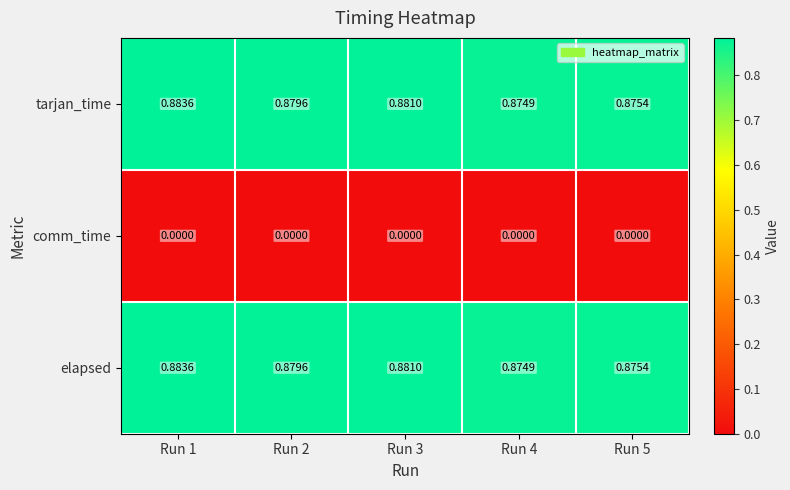

Is the value of comm_time at Run 1 greater than the value of elapsed at Run 5?

No